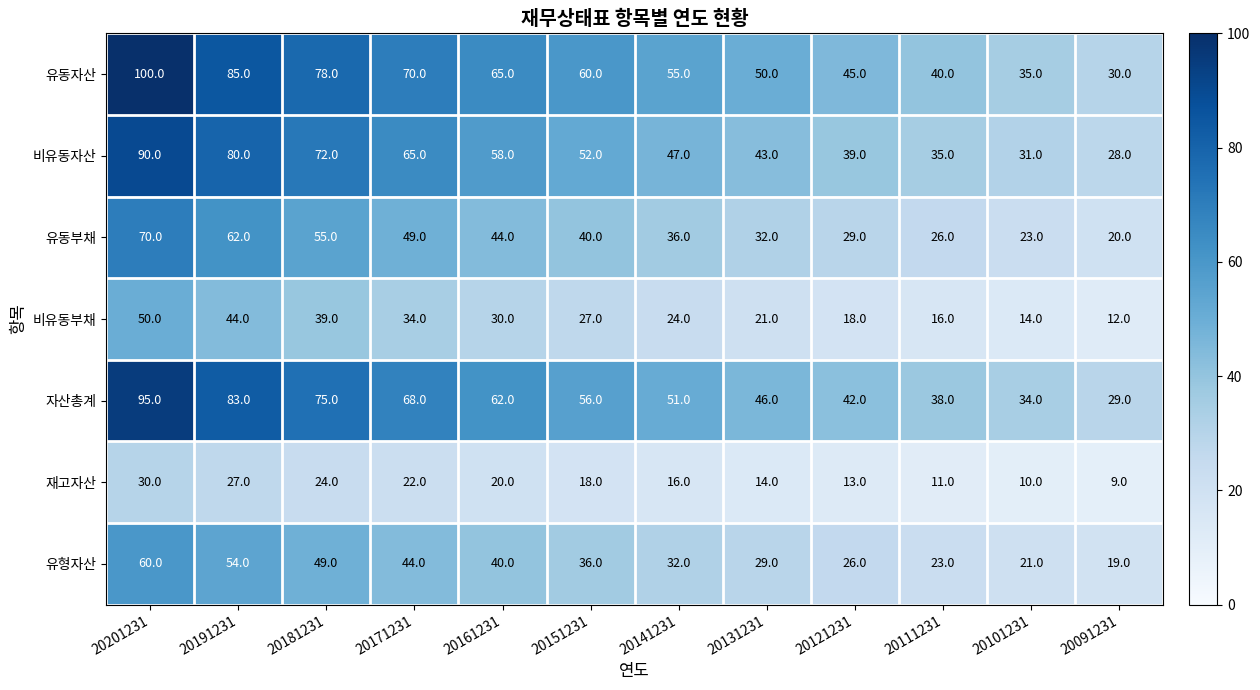

At which category is the sum across all series the highest?

20201231